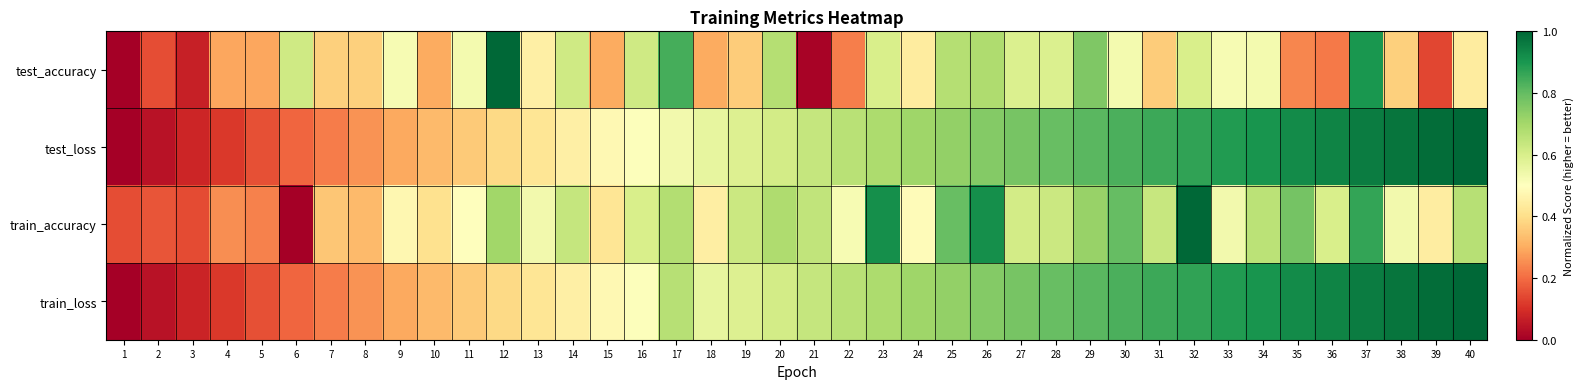

Which series has the largest range (max minus min)?

test_accuracy